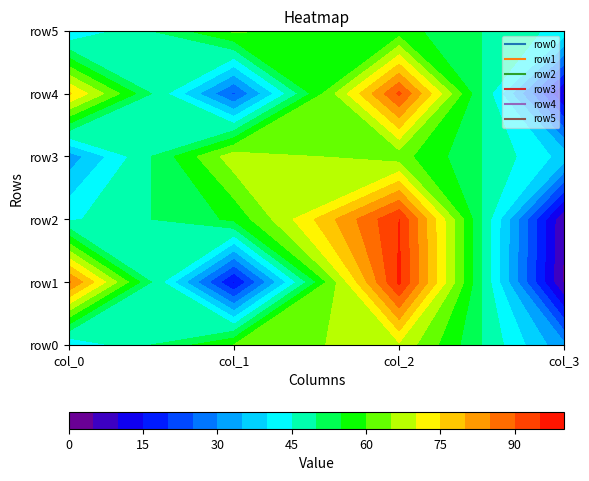

What is the sum of all row4 values?

200